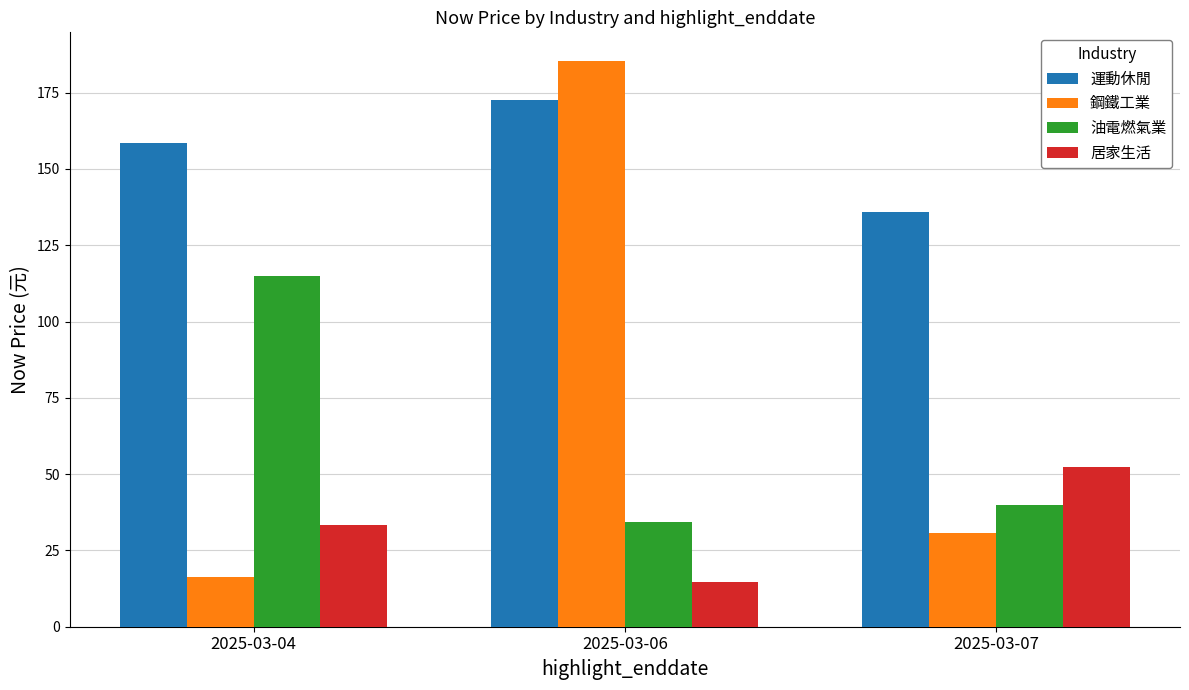

At how many categories does at least one series exceed 166?

1